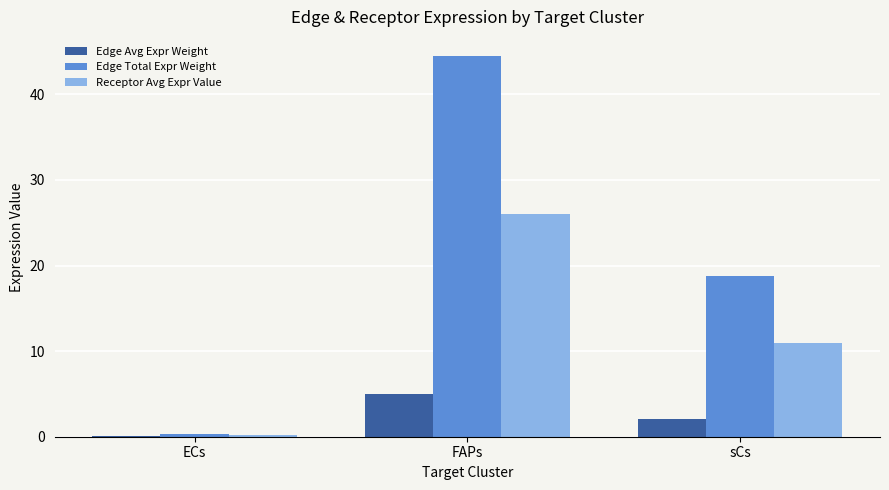

How many values in the Edge Total Expr Weight series exceed 18?

2